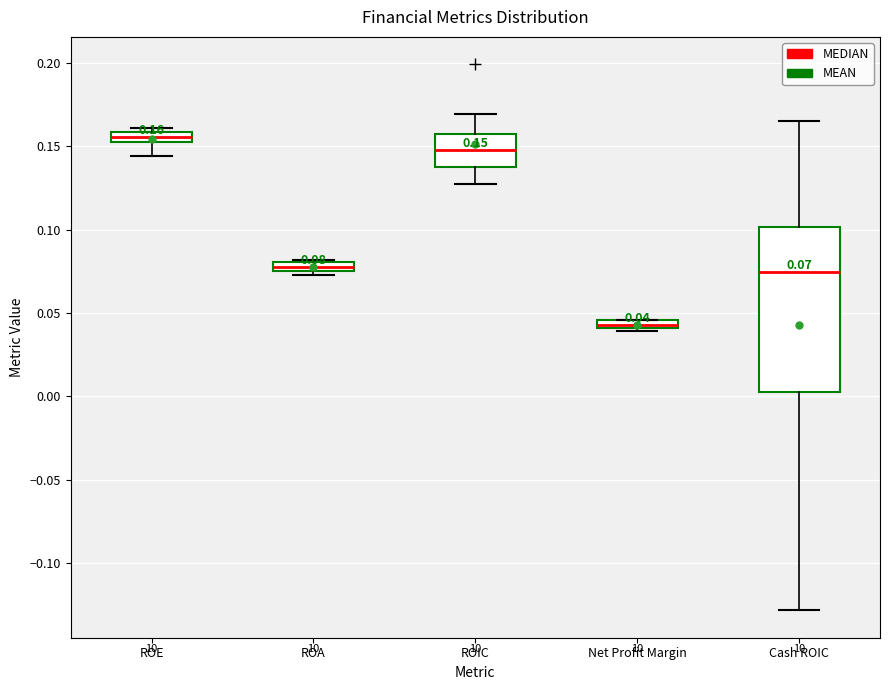

Which box is the tallest, from its lower edge to its upper edge?

Cash ROIC